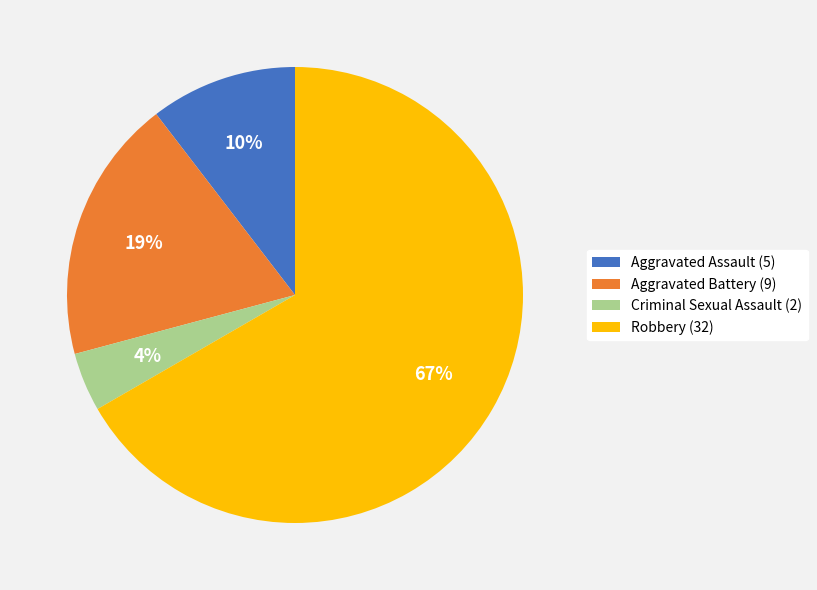

Which slice is the smallest?

Criminal Sexual Assault